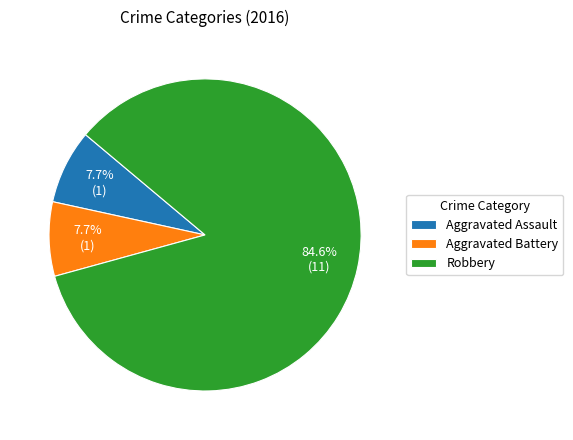

How many slices are in this pie chart?

3